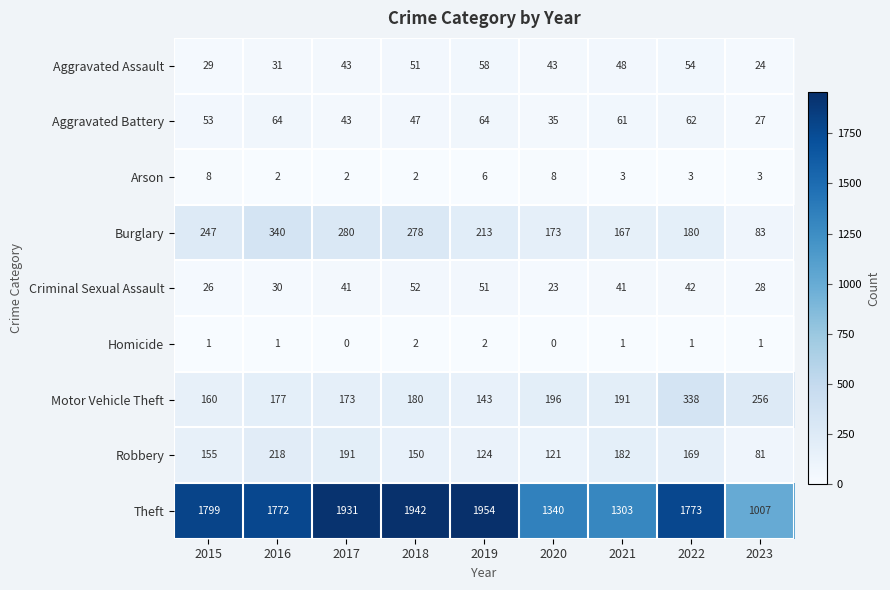

What is the difference between the maximum and second lowest values in the Theft series?

651